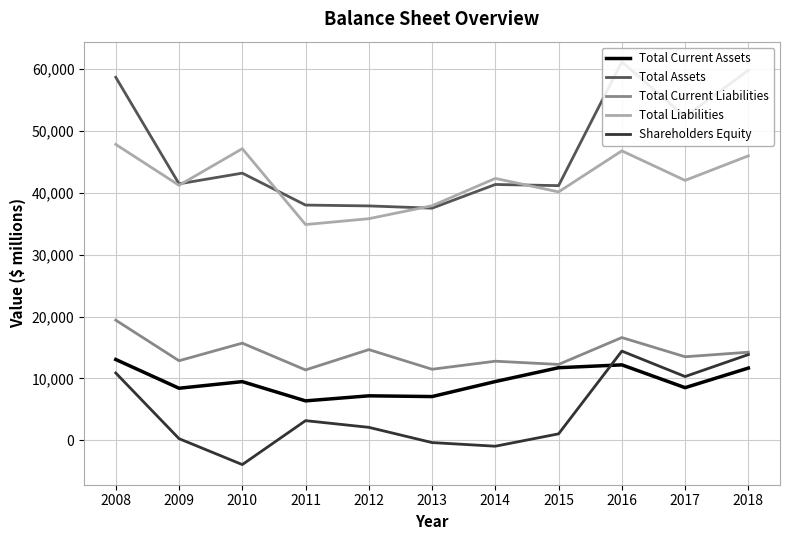

How many data points does each series have?

11